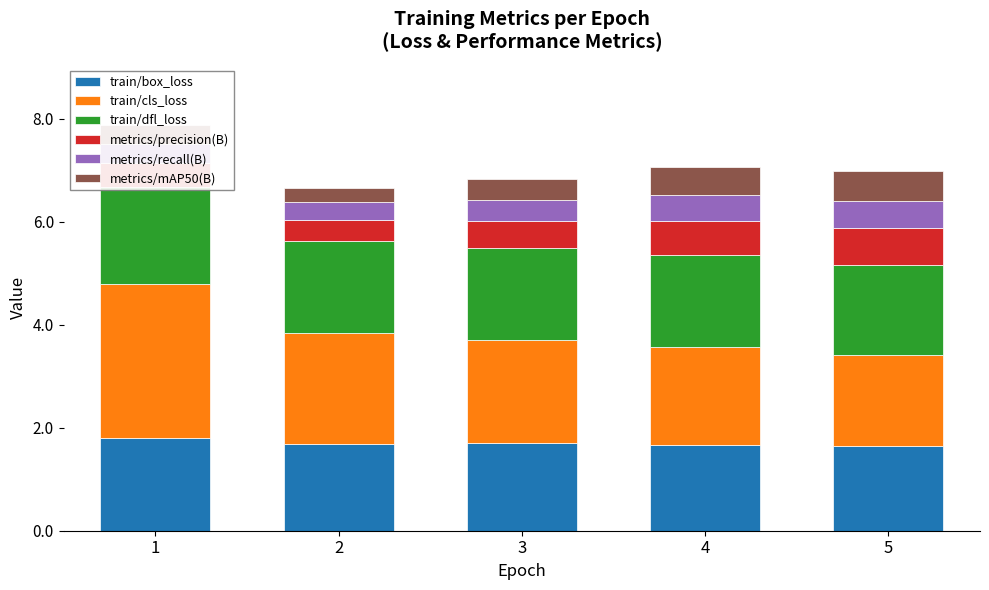

Is the value of train/box_loss at 3 greater than the value of train/dfl_loss at 3?

No